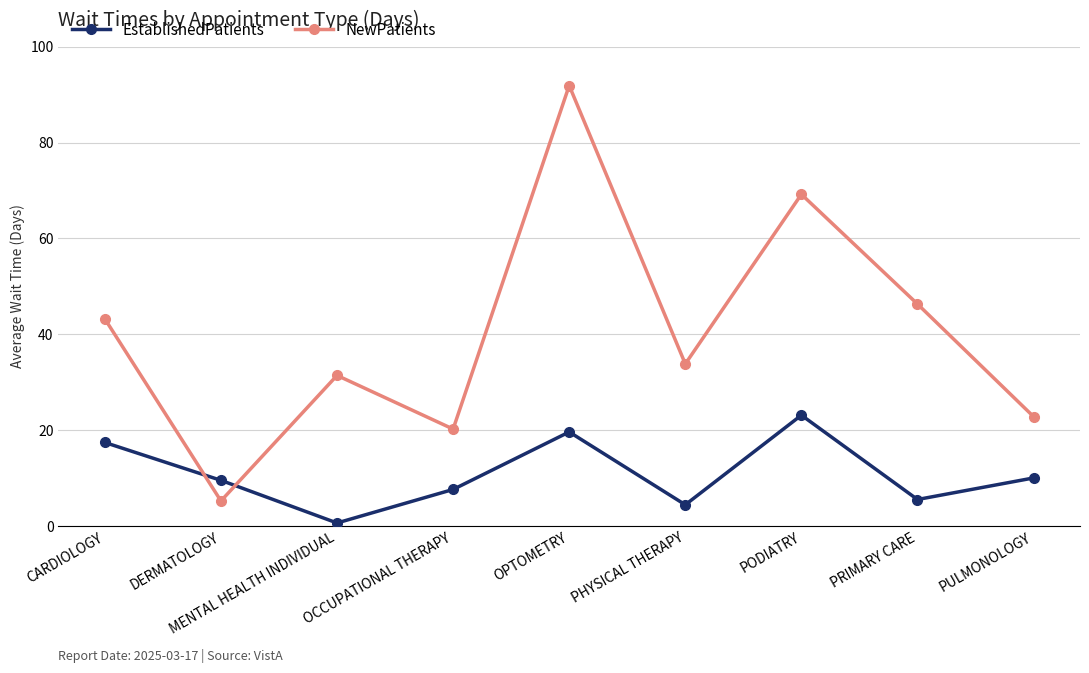

List the labels in order of NewPatients value, smallest first.

DERMATOLOGY, OCCUPATIONAL THERAPY, PULMONOLOGY, MENTAL HEALTH INDIVIDUAL, PHYSICAL THERAPY, CARDIOLOGY, PRIMARY CARE, PODIATRY, OPTOMETRY